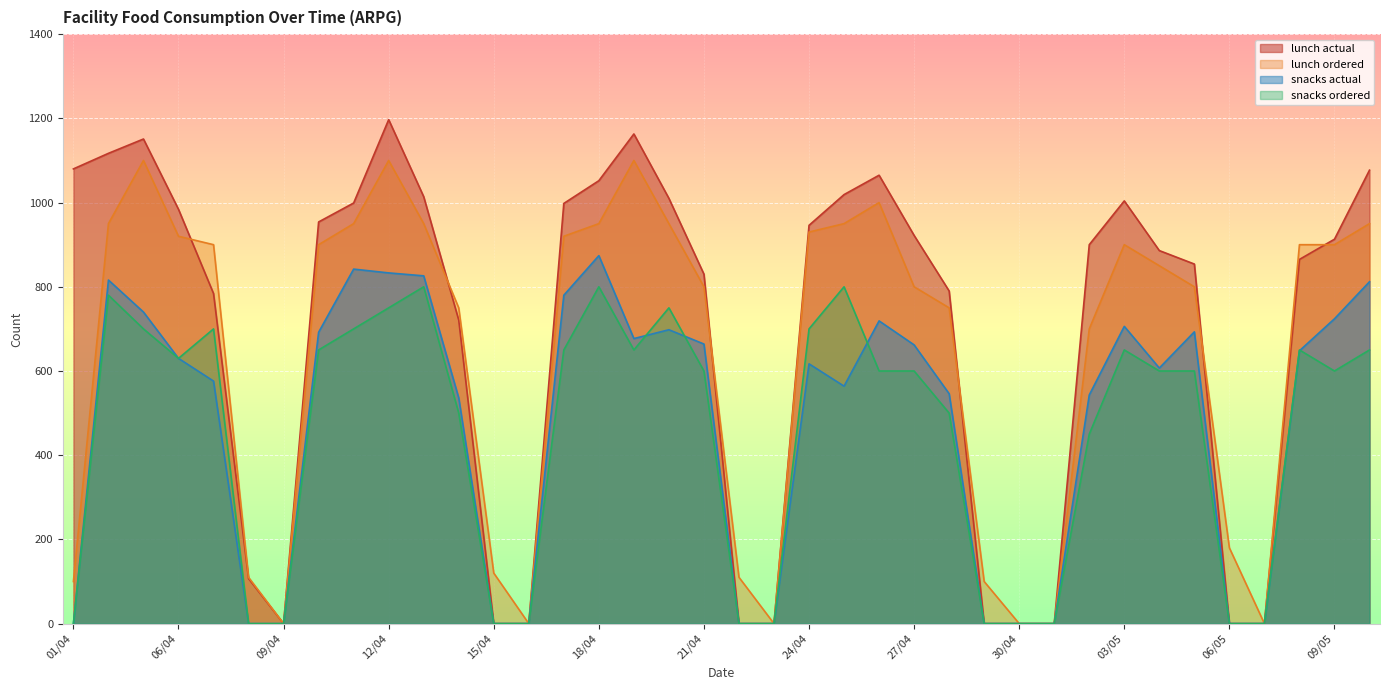

Rank the categories by snacks actual value from lowest to highest.

01/04, 08/04, 09/04, 15/04, 16/04, 22/04, 23/04, 29/04, 30/04, 01/05, 06/05, 07/05, 14/04, 02/05, 28/04, 25/04, 07/04, 04/05, 24/04, 06/04, 08/05, 27/04, 21/04, 19/04, 10/04, 05/05, 20/04, 03/05, 26/04, 09/05, 05/04, 17/04, 10/05, 04/04, 13/04, 12/04, 11/04, 18/04